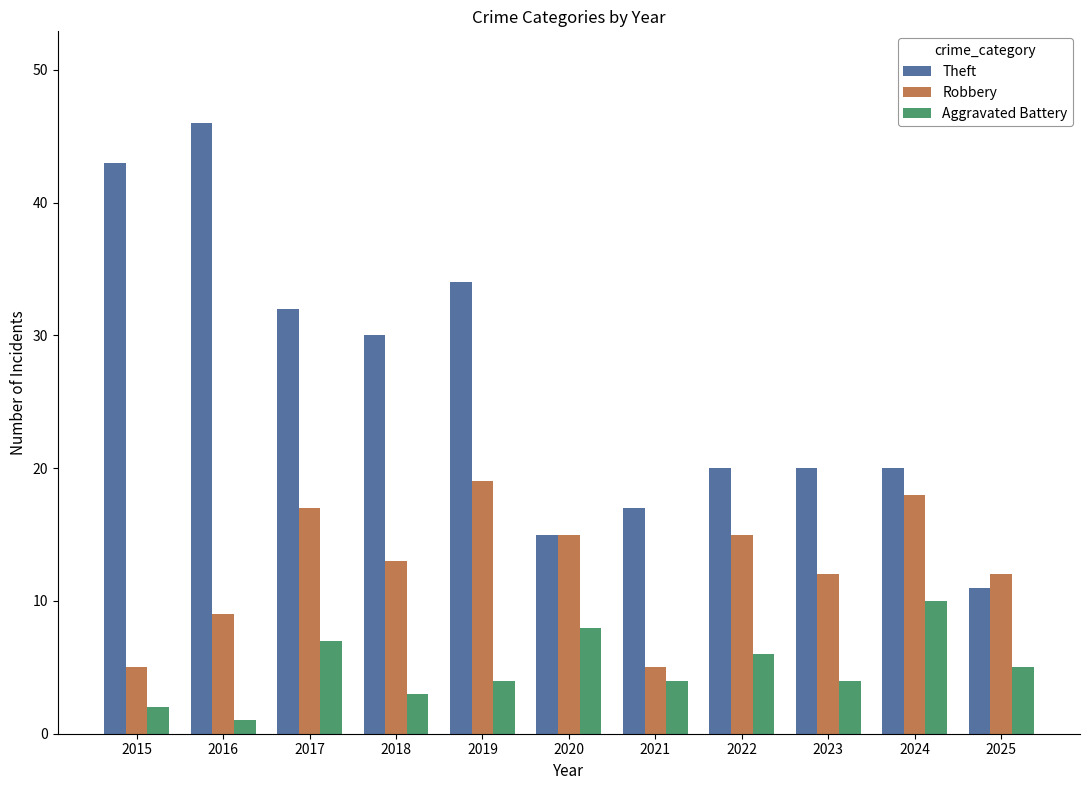

At which label does Aggravated Battery reach its peak?

2024